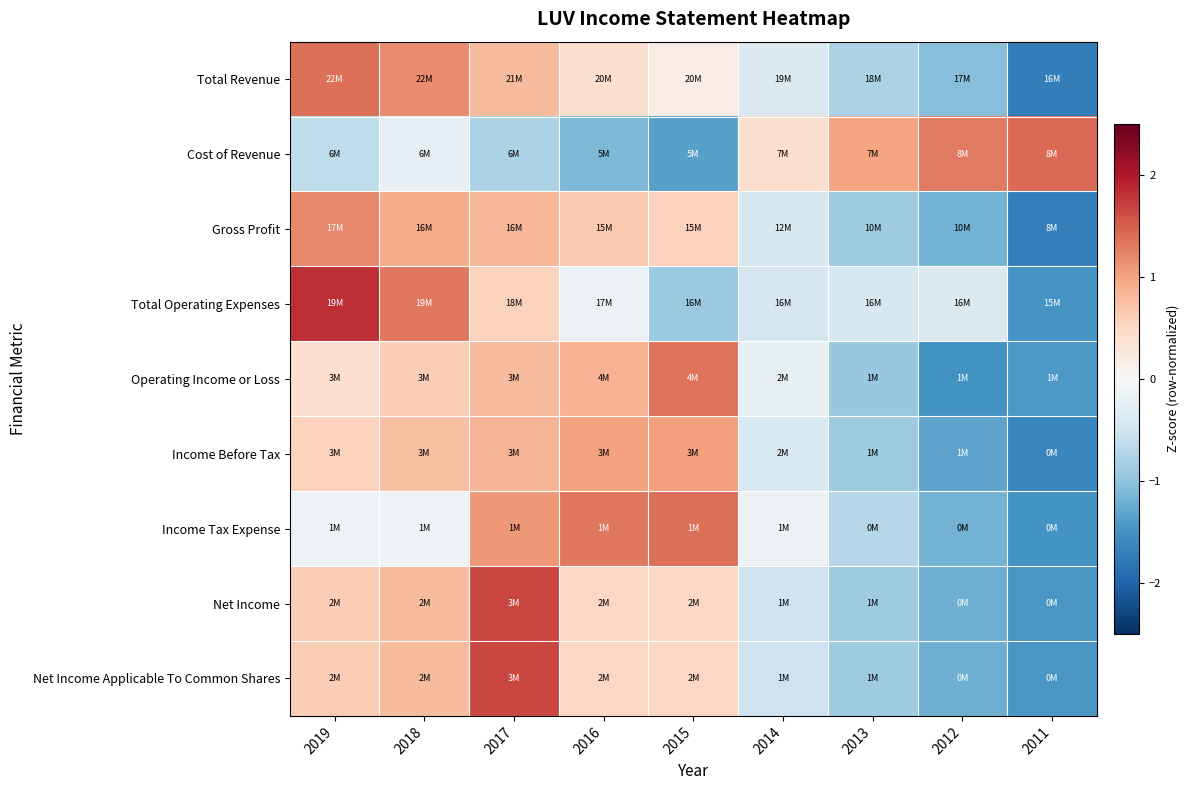

At which category is the sum across all series the highest?

2017